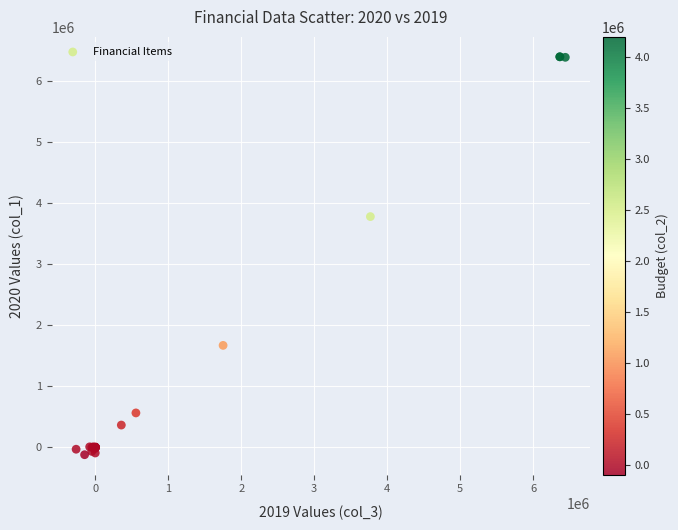

What Y value in the scatter plot is closest to 3134908?

3775416